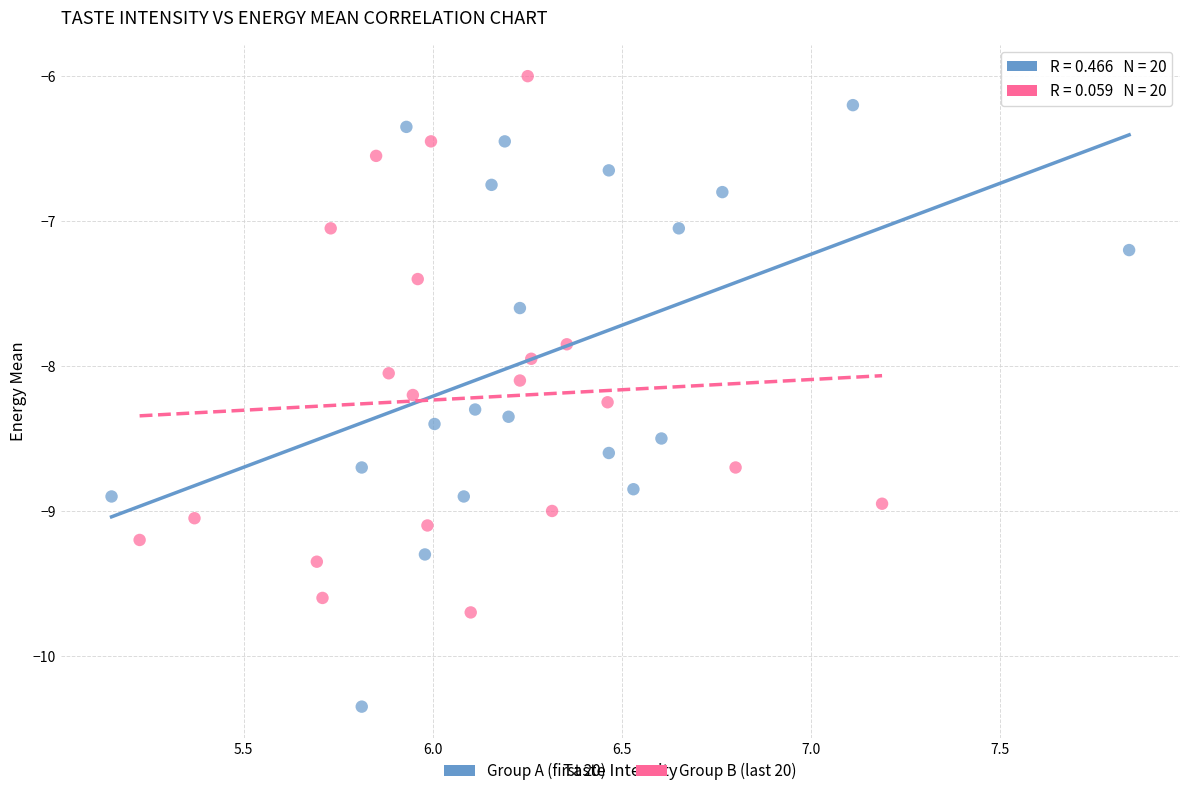

Which series contains the lowest Y value?

Group A (first 20)